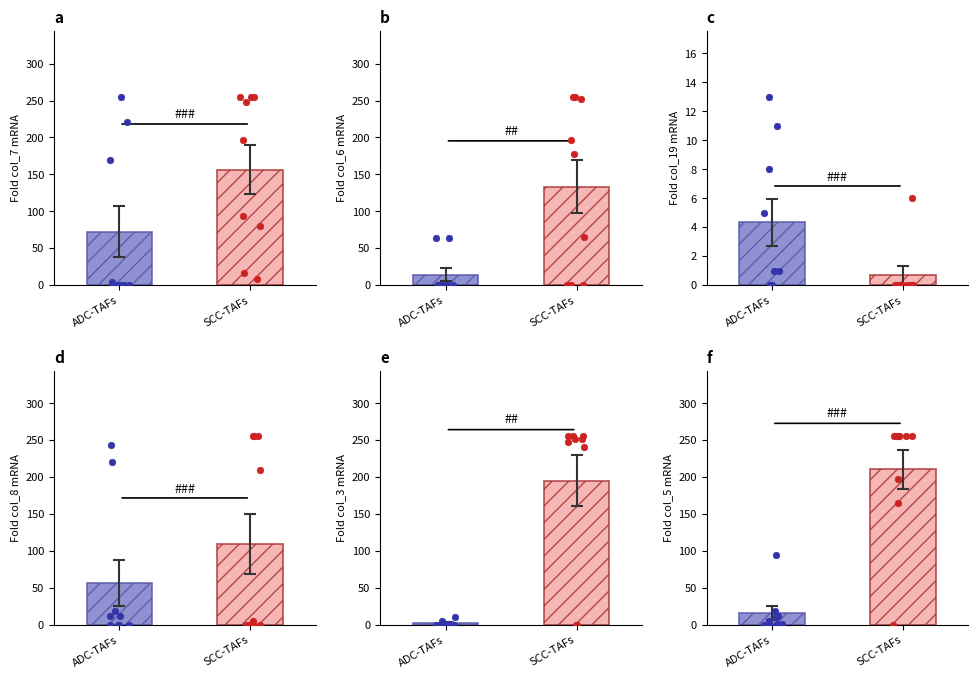

What are all the series names shown in the legend?

col_7, col_6, col_19, col_8, col_3, col_5